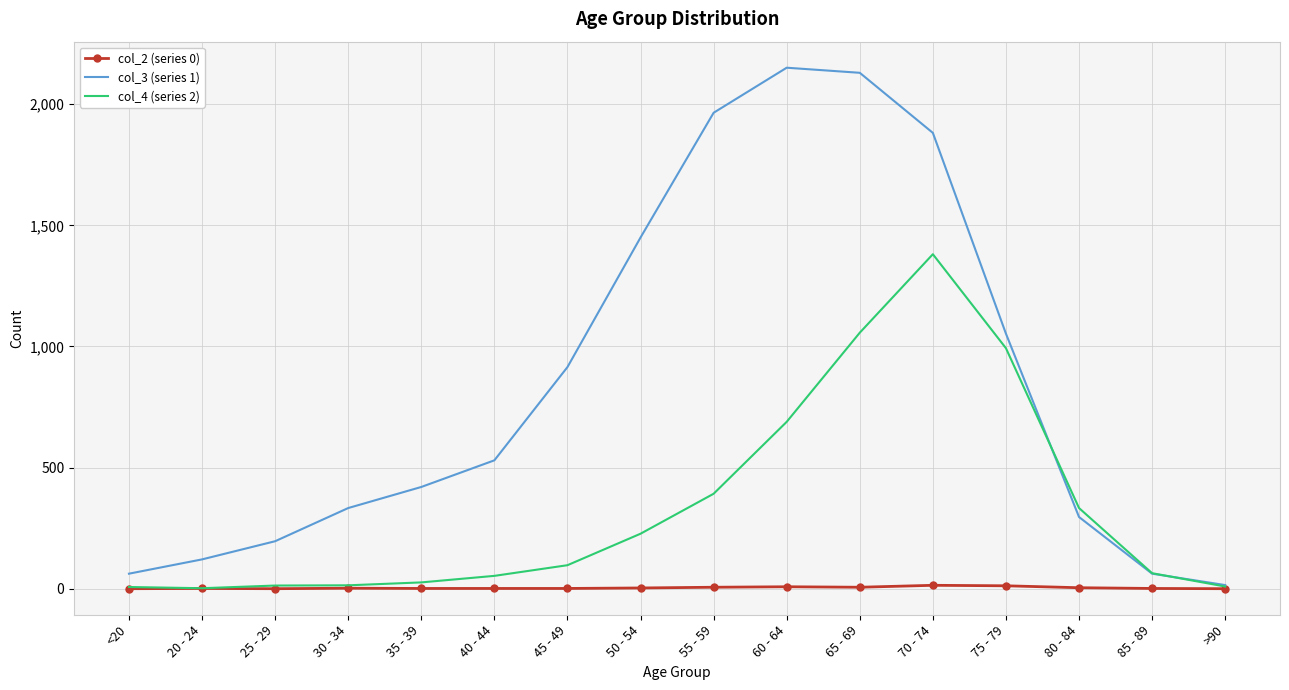

Which series has the widest spread of values?

col_3 (series 1)